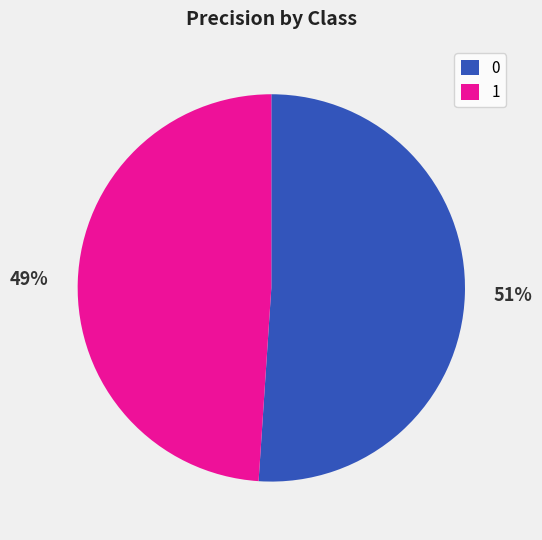

How many segments does this pie chart have?

2